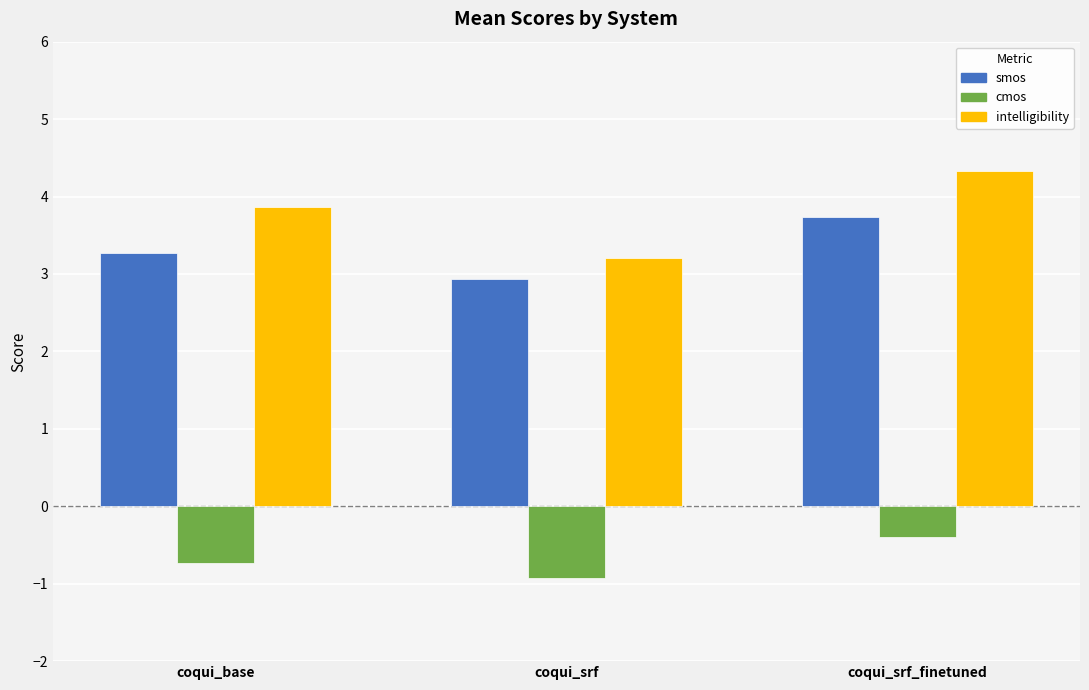

Which series has the widest spread of values?

intelligibility